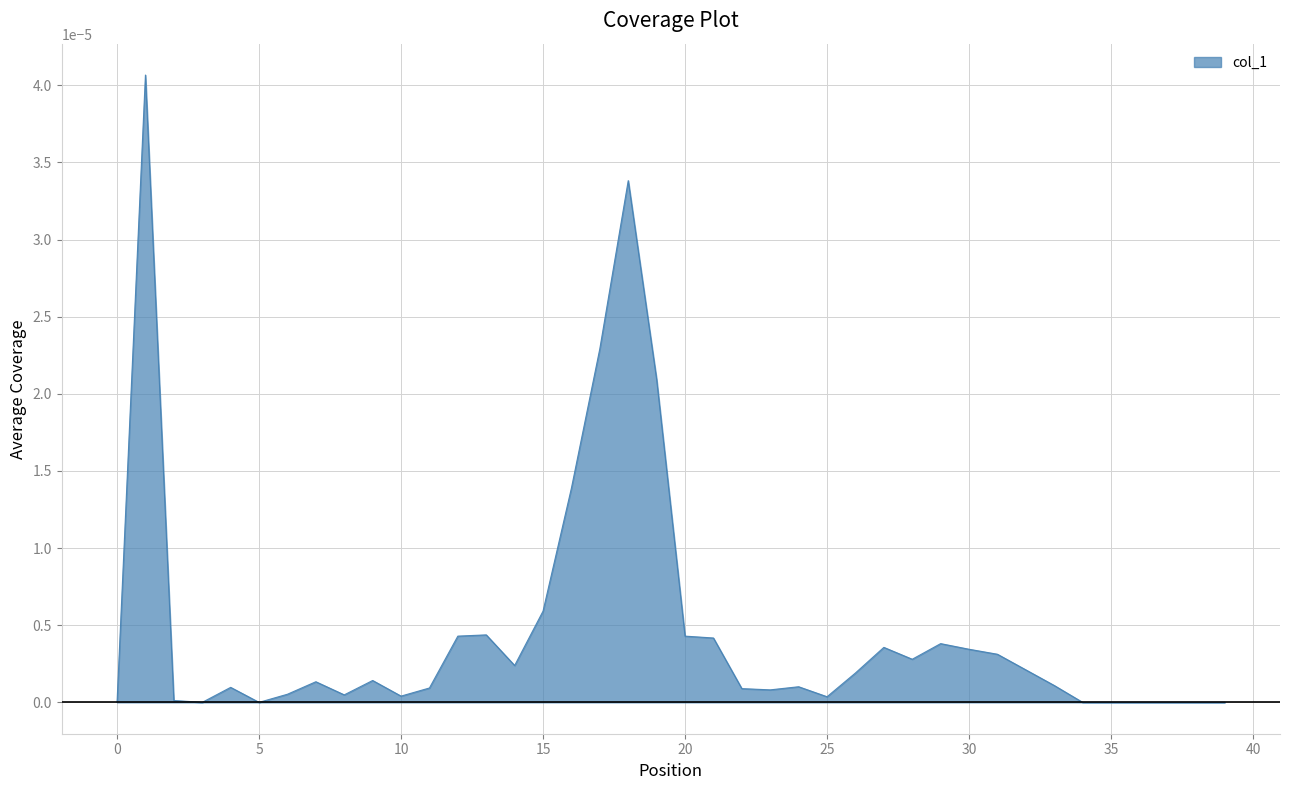

Does the chart display data point markers on the line(s)?

No